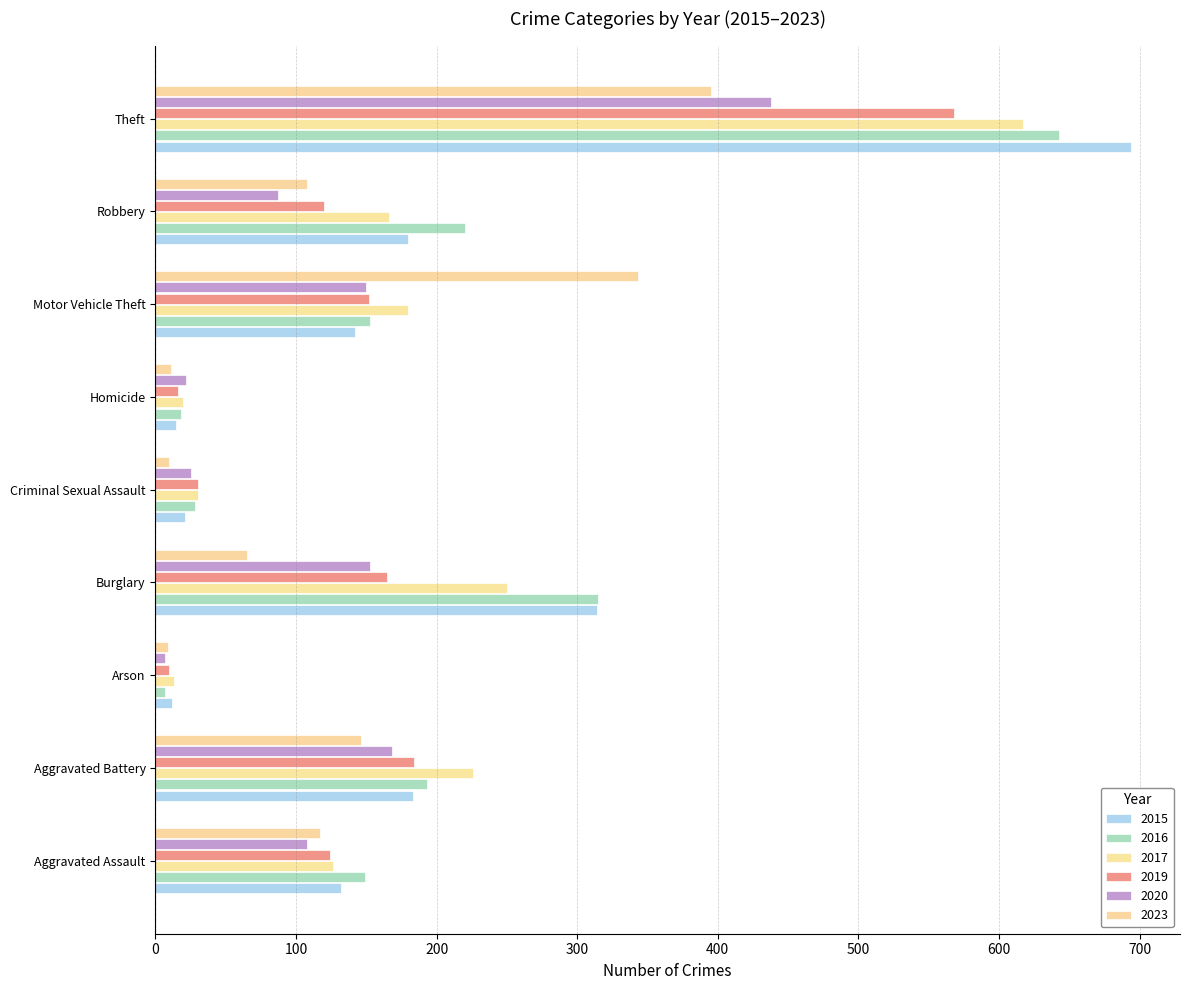

How many data points does each series have?

9